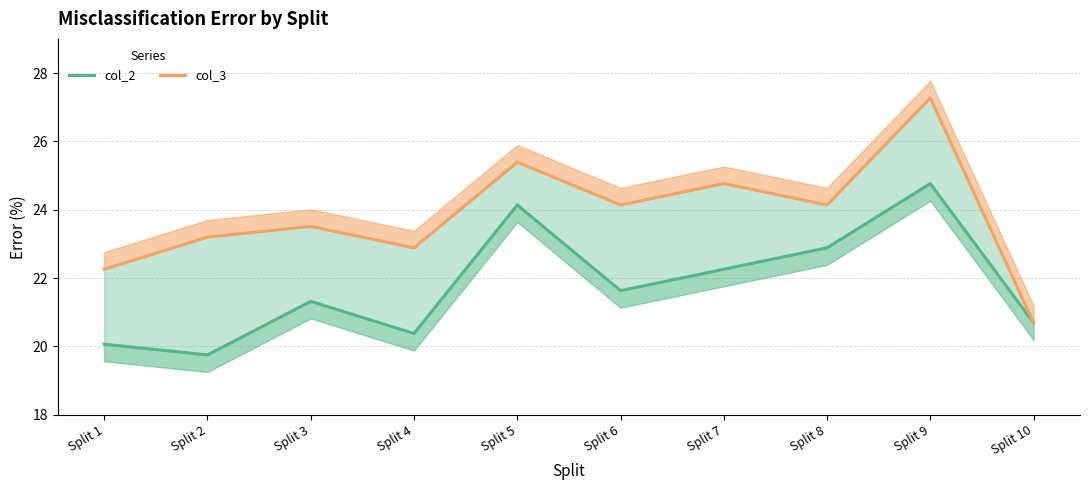

Is the value of col_2 at Split 10 greater than the value of col_3 at Split 10?

No